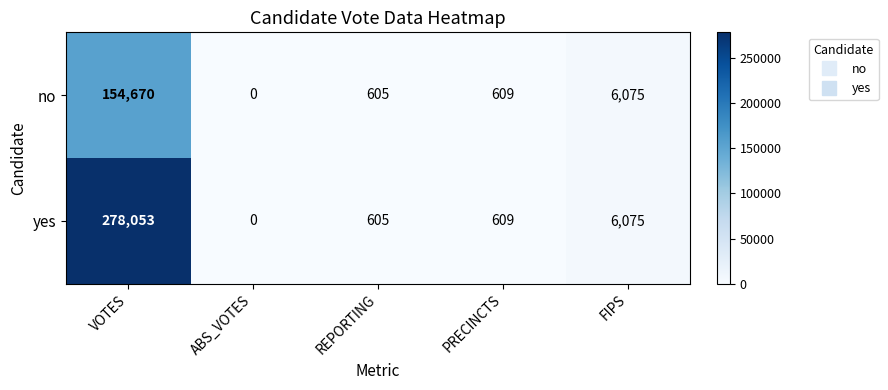

Is it true that no equals 154670 at VOTES?

True